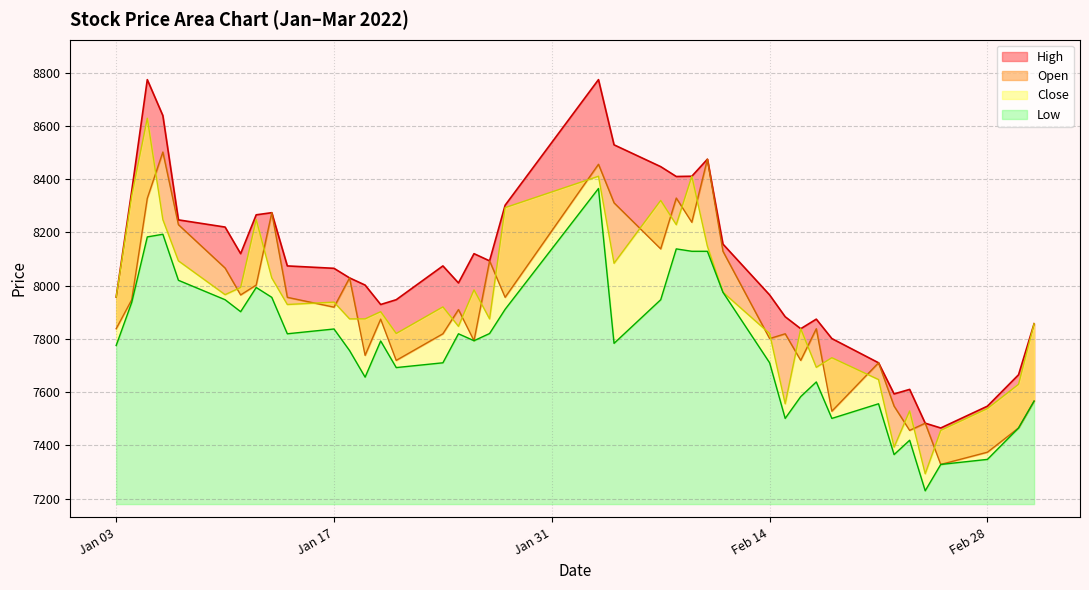

Reading right to left, extract all data points from this chart.

High: 7857	7665	7547	7465	7483	7610	7593	7710	7801	7874	7838	7883	7965	8156	8475	8411	8410	8447	8529	8774	8302	8093	8120	8010	8074	7947	7929	8002	8029	8065	8074	8274	8266	8120	8220	8247	8639	8774	8356	7957
Open: 7566	7465	7374	7328	7483	7456	7547	7710	7528	7838	7719	7819	7801	8129	8475	8238	8329	8138	8311	8456	7956	8093	7793	7910	7819	7719	7874	7738	8029	7919	7956	8274	8002	7965	8066	8229	8502	8328	7947	7838
Close: 7857	7629	7538	7456	7293	7529	7393	7647	7729	7693	7838	7556	7820	7975	8148	8411	8229	8320	8084	8411	8293	7875	7984	7847	7920	7820	7902	7875	7875	7938	7929	8029	8248	7993	7966	8093	8248	8629	8338	7957
Low: 7566	7465	7347	7328	7229	7419	7365	7556	7501	7638	7583	7501	7710	7975	8129	8129	8138	7947	7783	8365	7911	7820	7793	7819	7710	7692	7792	7656	7756	7837	7819	7956	7993	7902	7947	8020	8193	8183	7937	7775